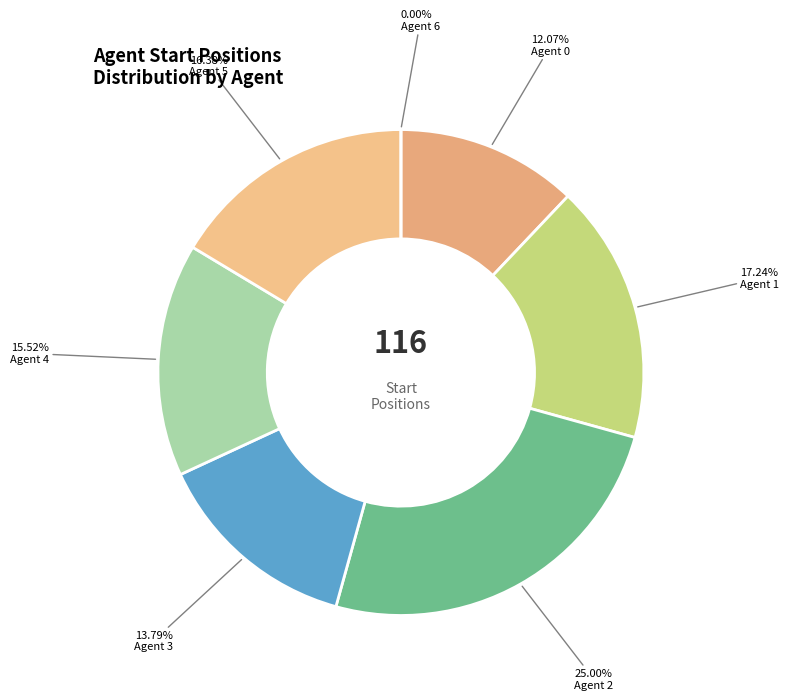

To the nearest percent, what portion does Agent 0 represent?

12%